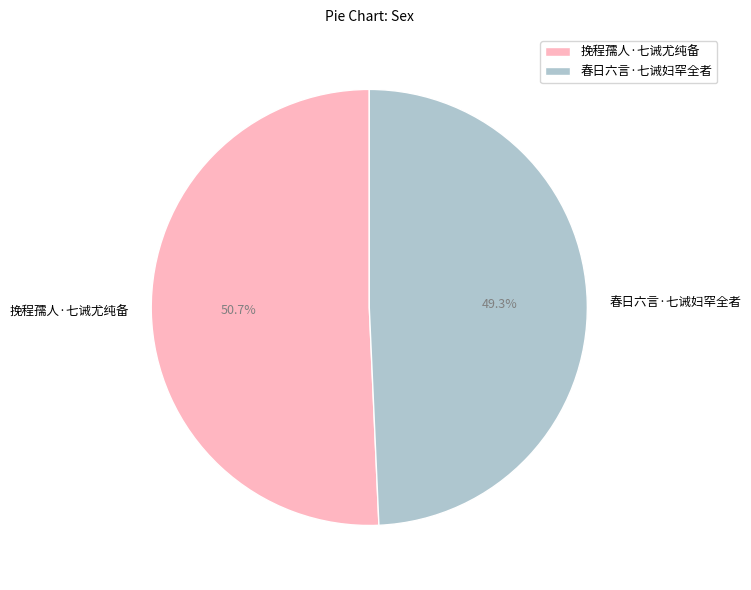

Between 春日六言·七诫妇罕全者 and 挽程孺人·七诫尤纯备, which is larger?

挽程孺人·七诫尤纯备